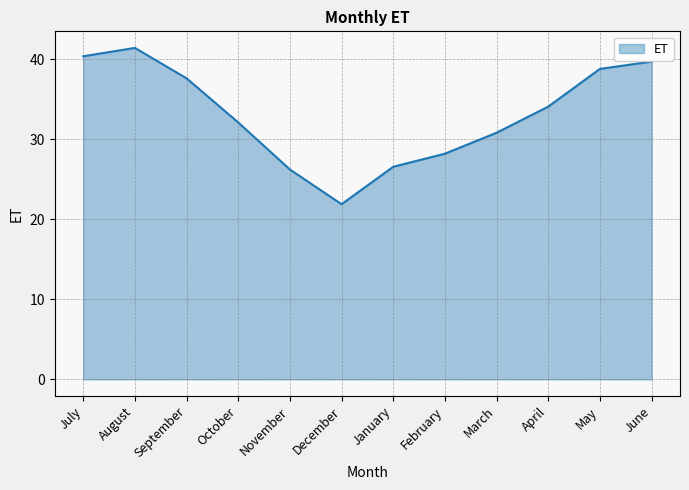

What is the difference between the maximum and minimum values?

19.5